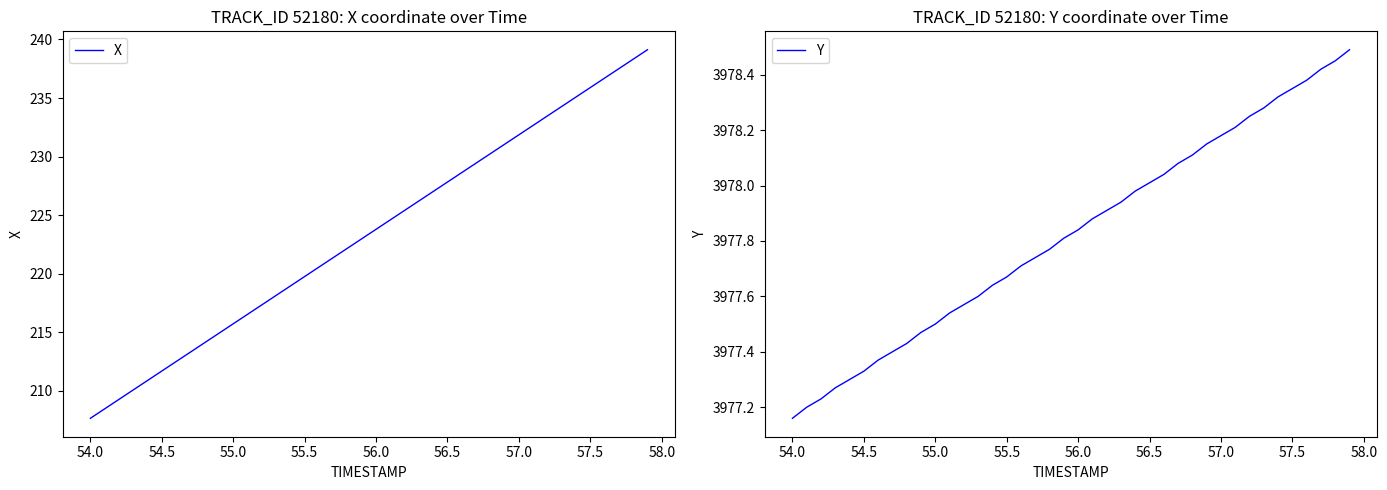

What is the lowest value of the X series?

207.7